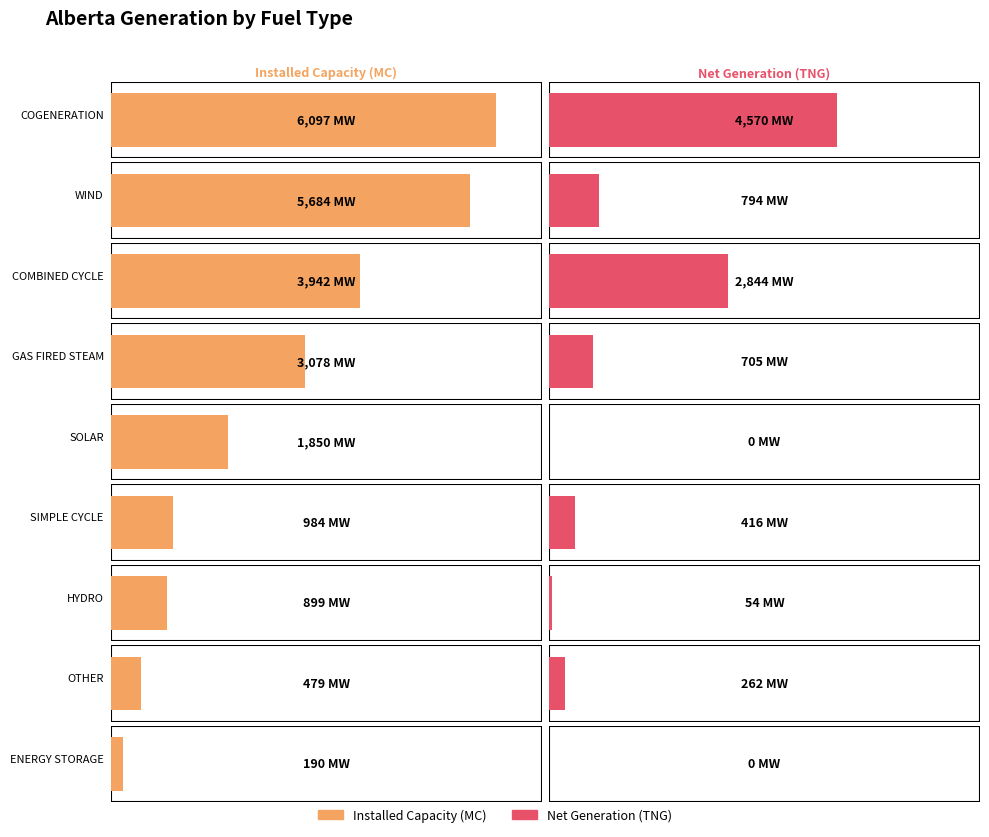

What is the average value of the Net Generation (TNG) series?

1072